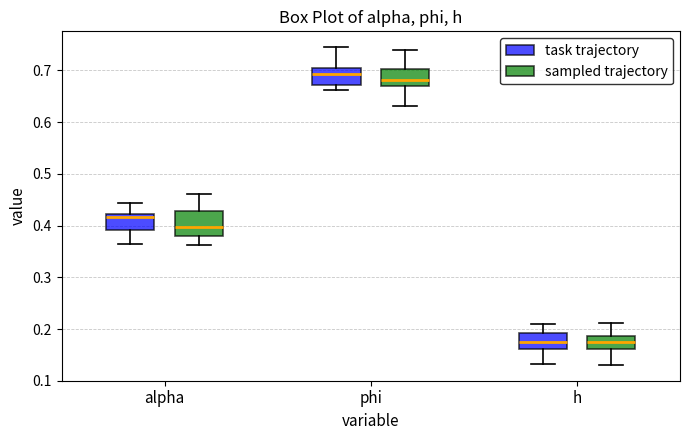

Where does the median line of the box for h (task trajectory) sit on the y-axis? The values are not printed on the chart, so give them approximately, as read against the axis.

0.18